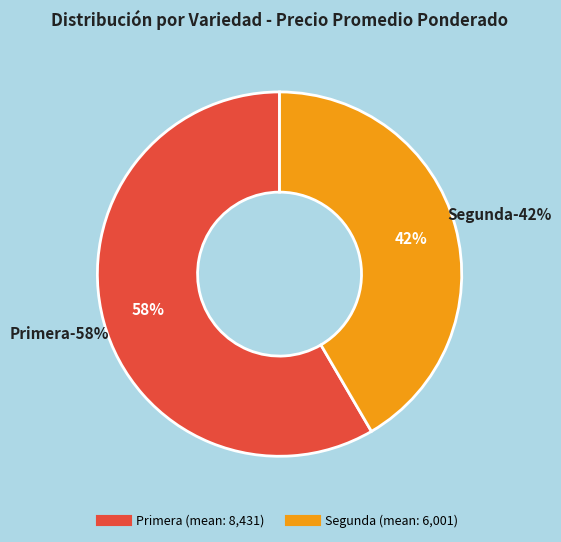

Combined, do 5 and 8 account for over 50%?

No